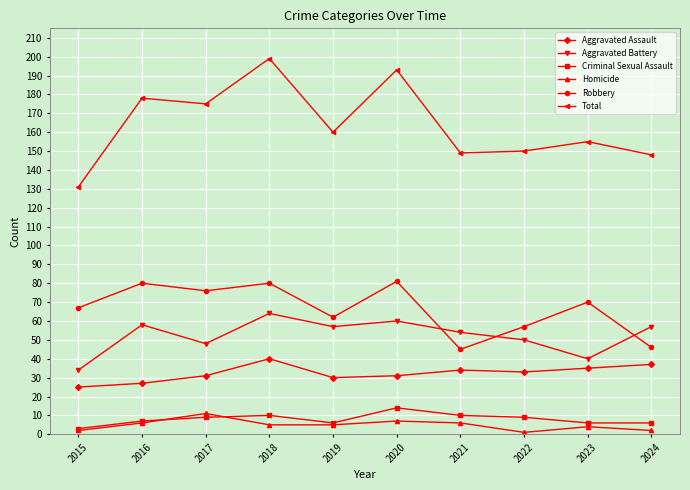

Reading left to right, what are all the values shown in this chart?

Aggravated Assault: 2015=25	2016=27	2017=31	2018=40	2019=30	2020=31	2021=34	2022=33	2023=35	2024=37
Aggravated Battery: 2015=34	2016=58	2017=48	2018=64	2019=57	2020=60	2021=54	2022=50	2023=40	2024=57
Criminal Sexual Assault: 2015=3	2016=7	2017=9	2018=10	2019=6	2020=14	2021=10	2022=9	2023=6	2024=6
Homicide: 2015=2	2016=6	2017=11	2018=5	2019=5	2020=7	2021=6	2022=1	2023=4	2024=2
Robbery: 2015=67	2016=80	2017=76	2018=80	2019=62	2020=81	2021=45	2022=57	2023=70	2024=46
Total: 2015=131	2016=178	2017=175	2018=199	2019=160	2020=193	2021=149	2022=150	2023=155	2024=148